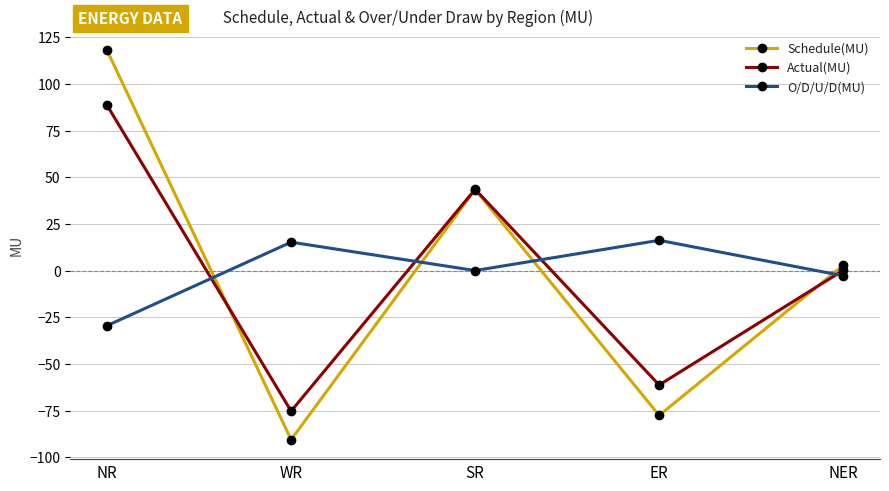

How many intersections are there between O/D/U/D(MU) and Schedule(MU)?

4